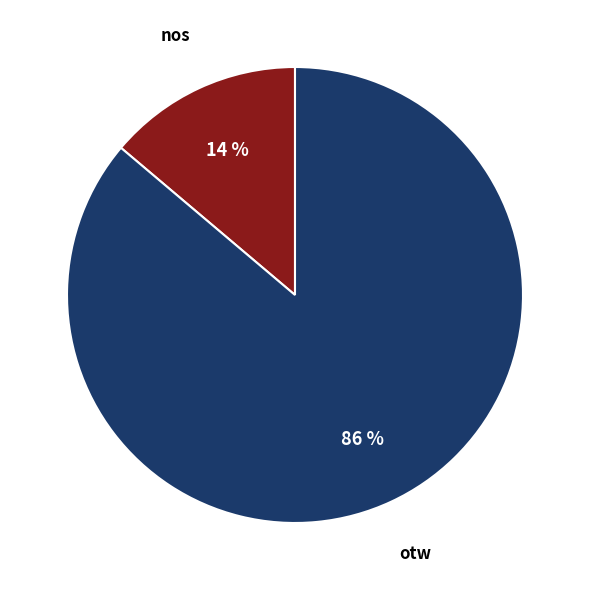

Combined, do nos and otw account for over 50%?

Yes